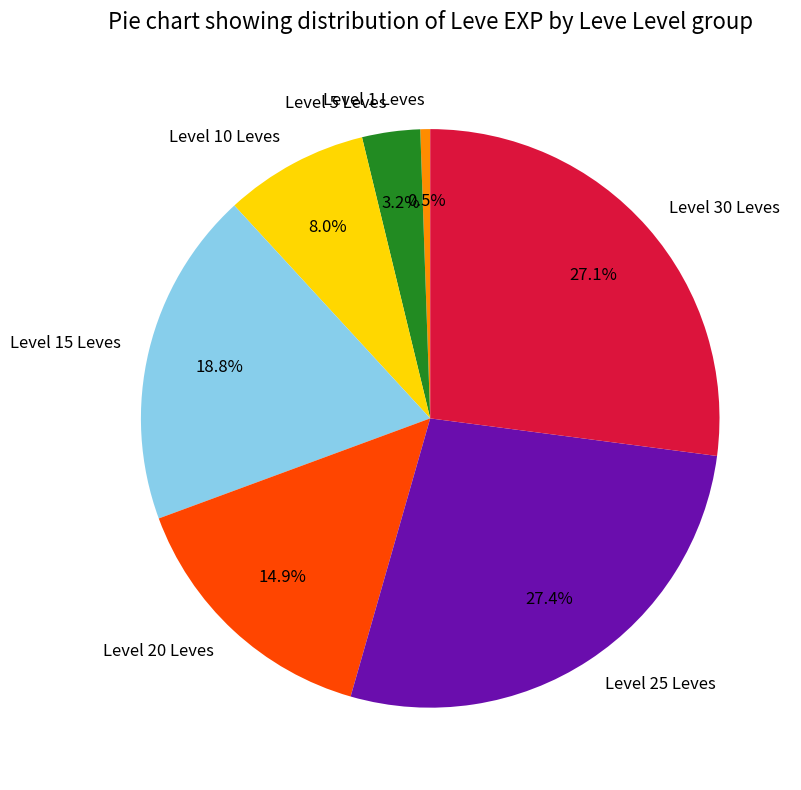

Approximately how many times larger is the value at Level 25 Leves compared to Level 20 Leves?

1.8